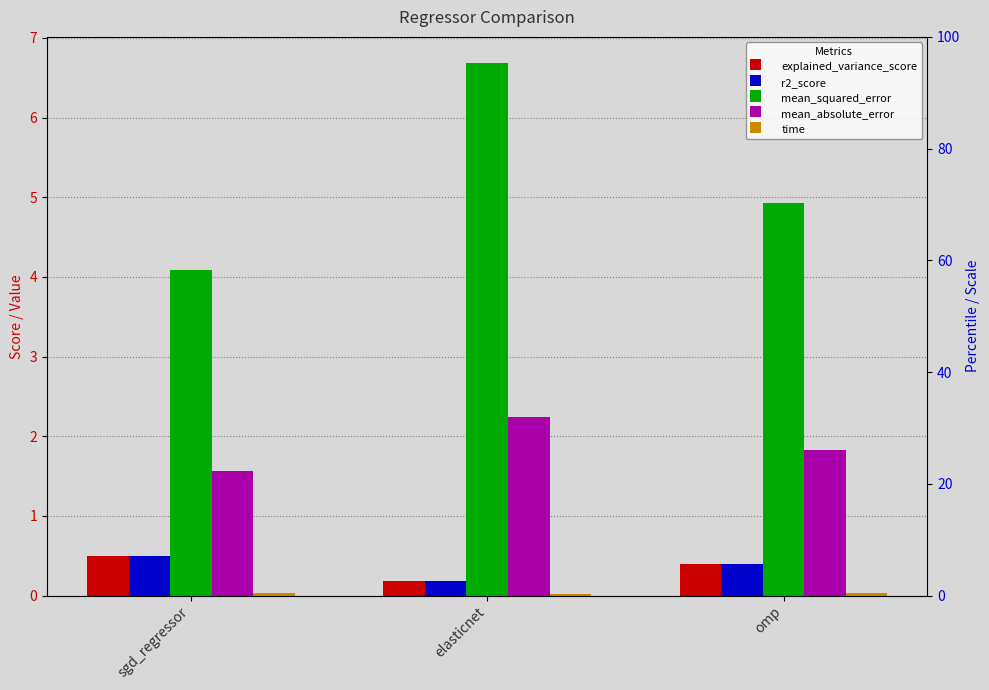

Where is r2_score nearest to the value 0?

elasticnet